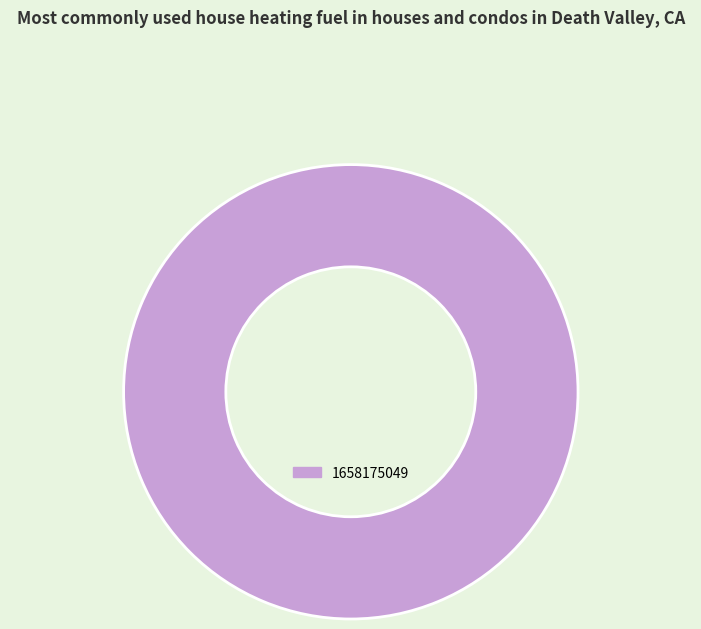

Is 1658175049 the majority of the pie?

Yes